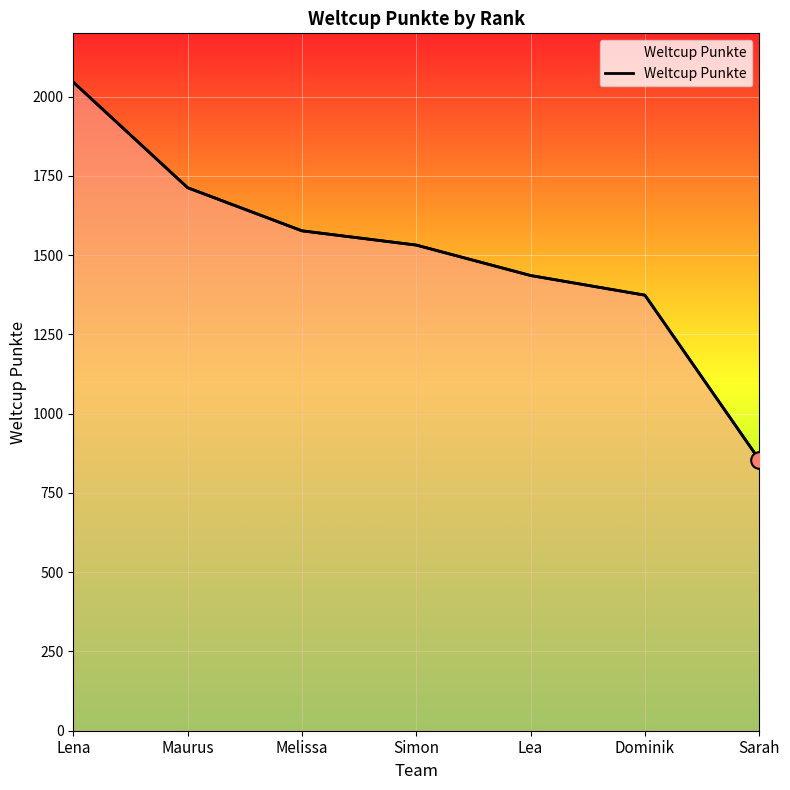

What is the average value?

1505